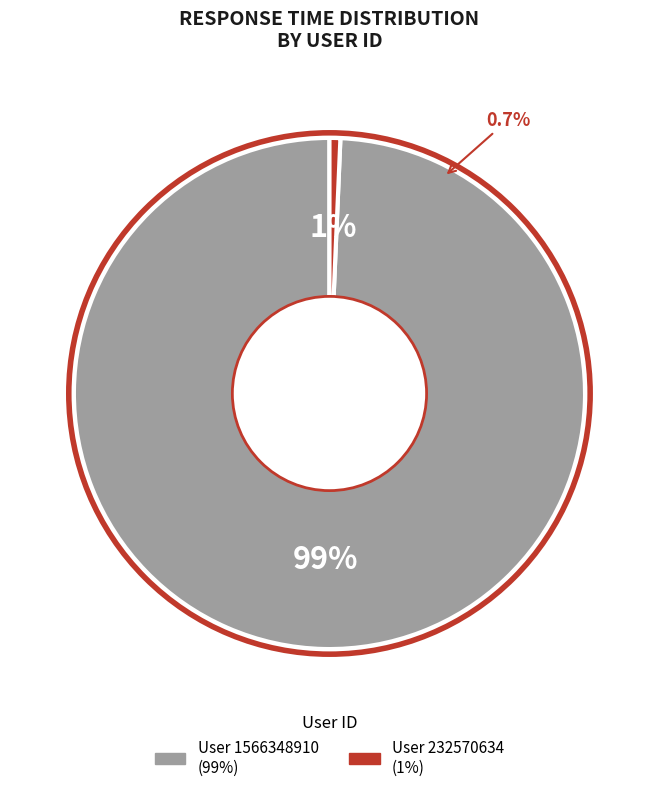

Is the sum of 1566348910 and 232570634 greater than half?

Yes